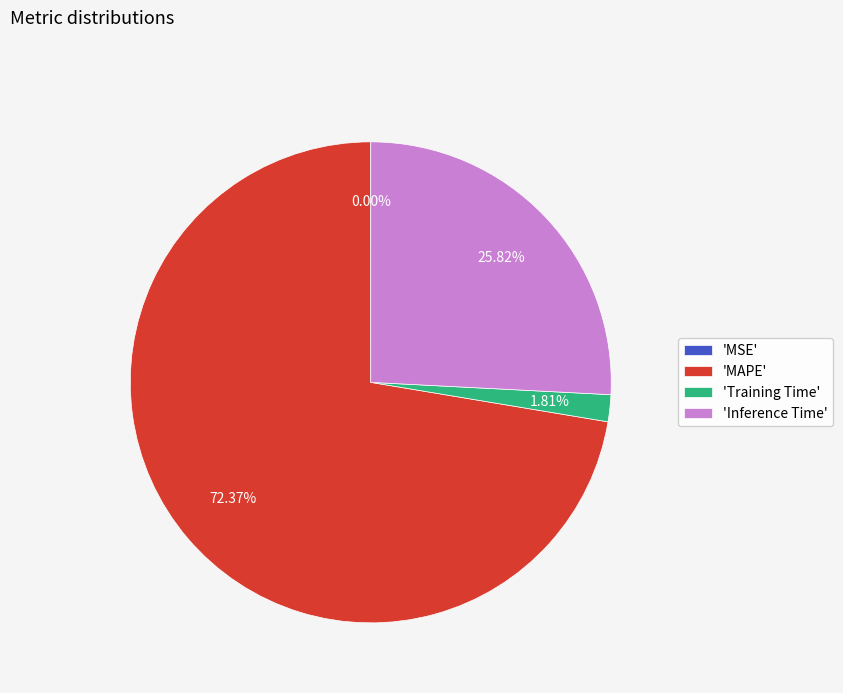

To the nearest percent, what is the average slice percentage?

25%